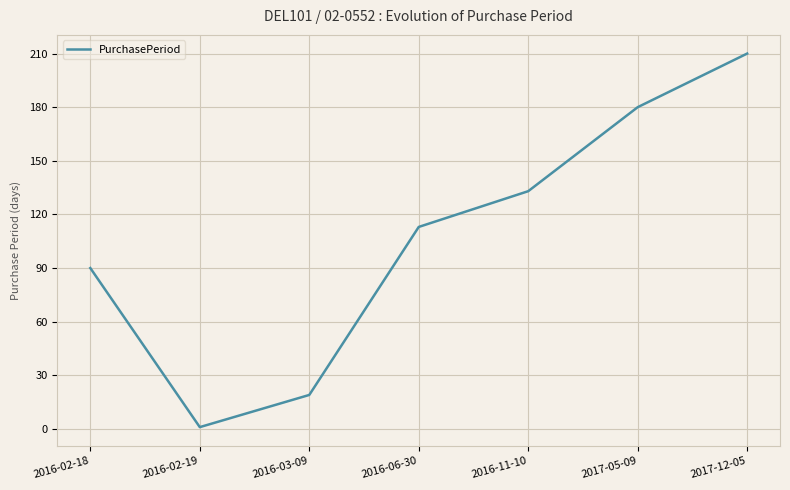

Between 2016-03-09 and 2016-02-19, which is larger?

2016-03-09